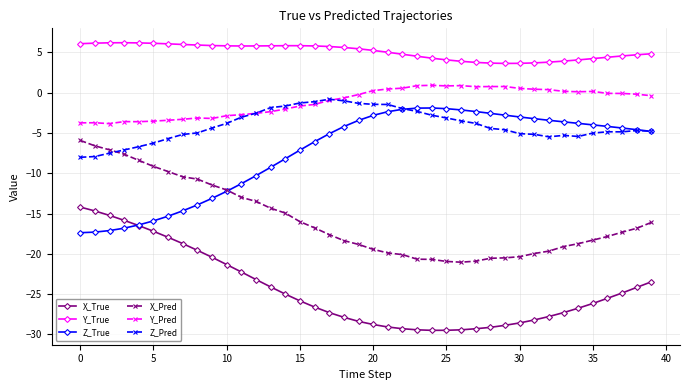

What is the minimum value for Z_True?

-17.4